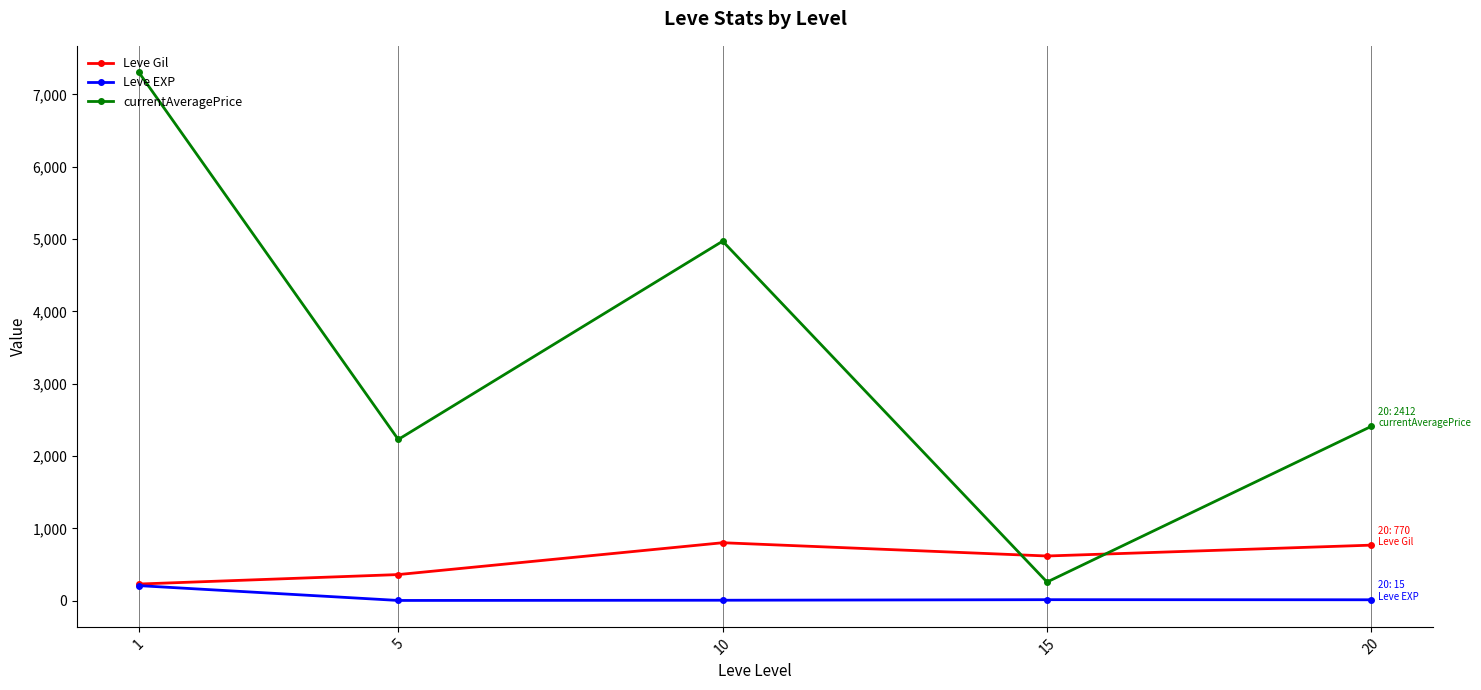

True or false: currentAveragePrice and Leve EXP intersect in this chart.

False